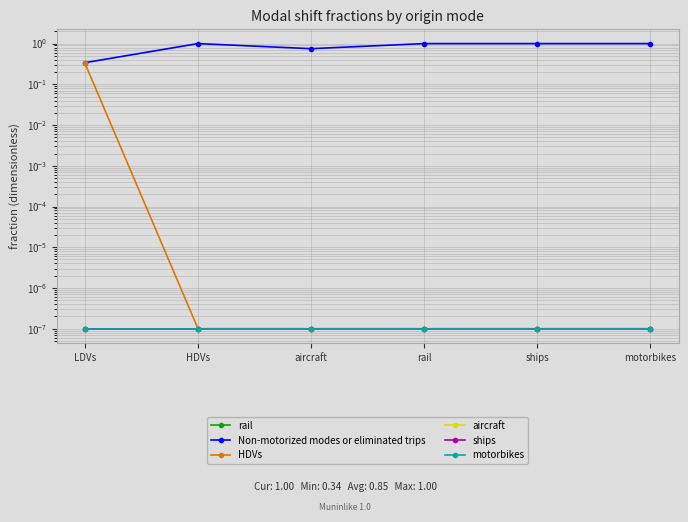

What is the label of the 3rd point from the left?

aircraft